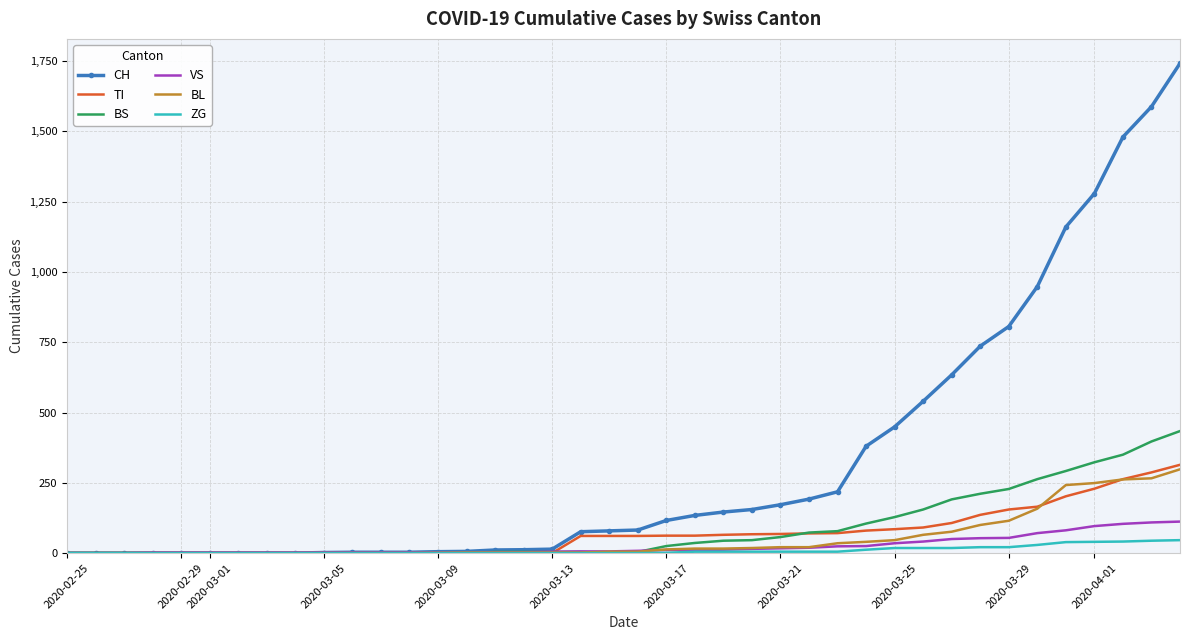

Which series has the widest spread of values?

CH